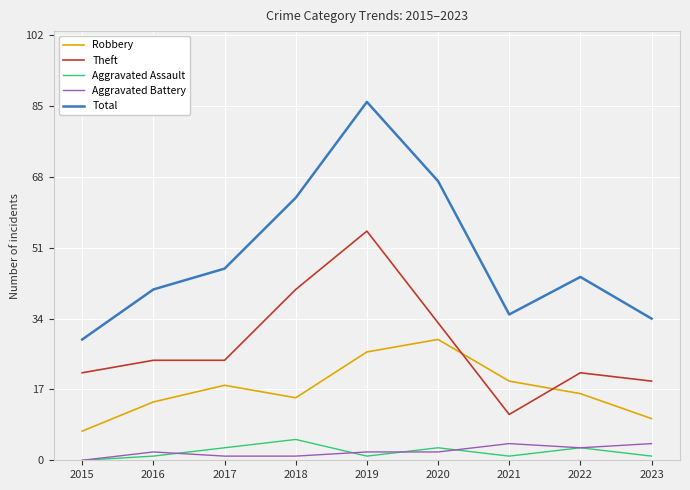

Reading right to left, extract all data points from this chart.

Robbery: 10	16	19	29	26	15	18	14	7
Theft: 19	21	11	33	55	41	24	24	21
Aggravated Assault: 1	3	1	3	1	5	3	1	0
Aggravated Battery: 4	3	4	2	2	1	1	2	0
Total: 34	44	35	67	86	63	46	41	29